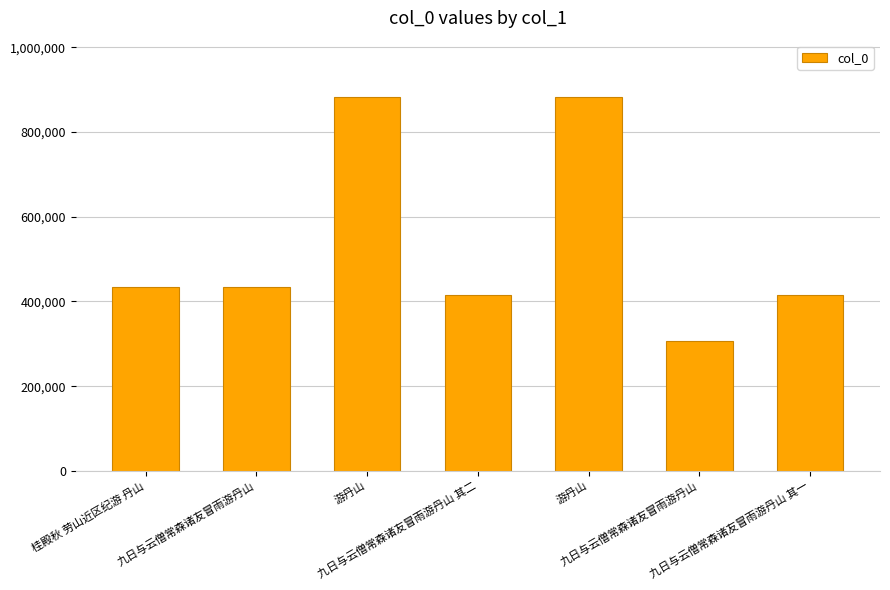

Does the chart contain any negative values?

No